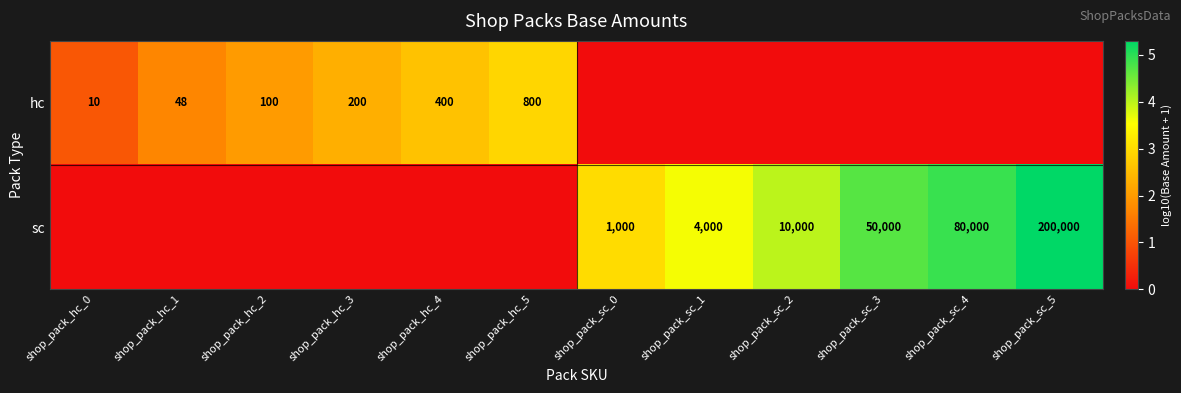

How many categories are shown in the chart?

12